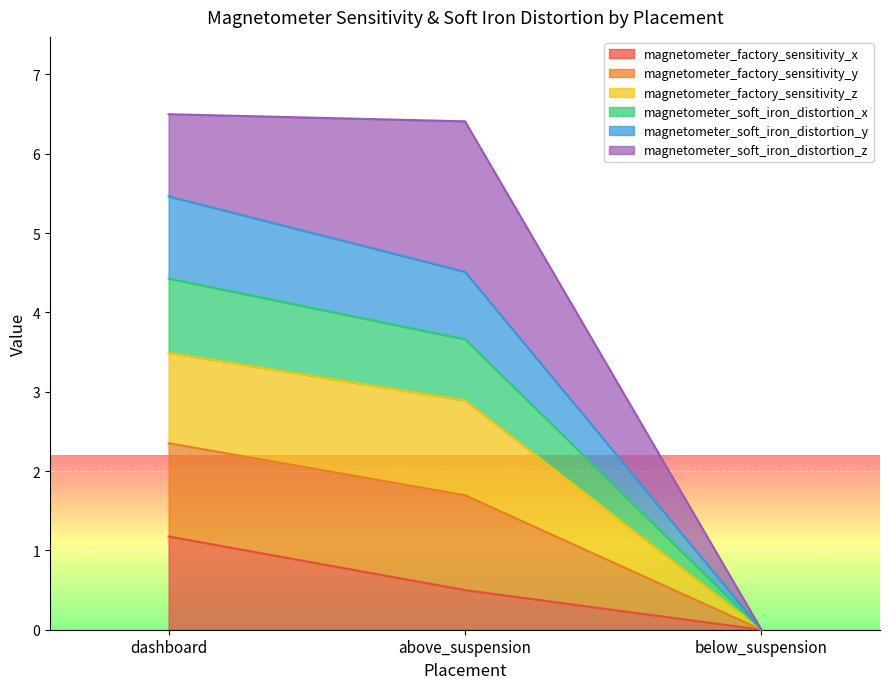

What value does the magnetometer_factory_sensitivity_x series have at above_suspension?

0.5